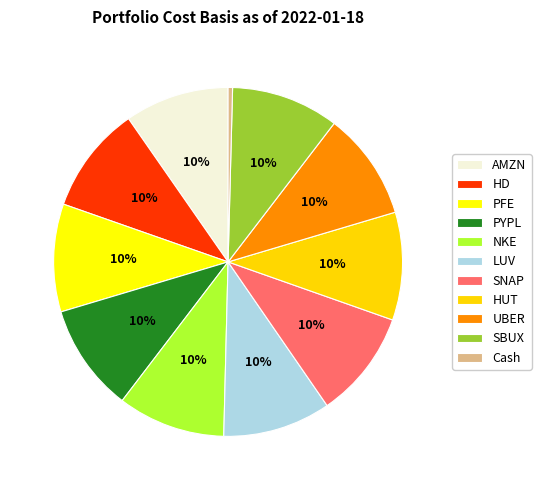

What is the smallest slice in the pie chart?

Cash